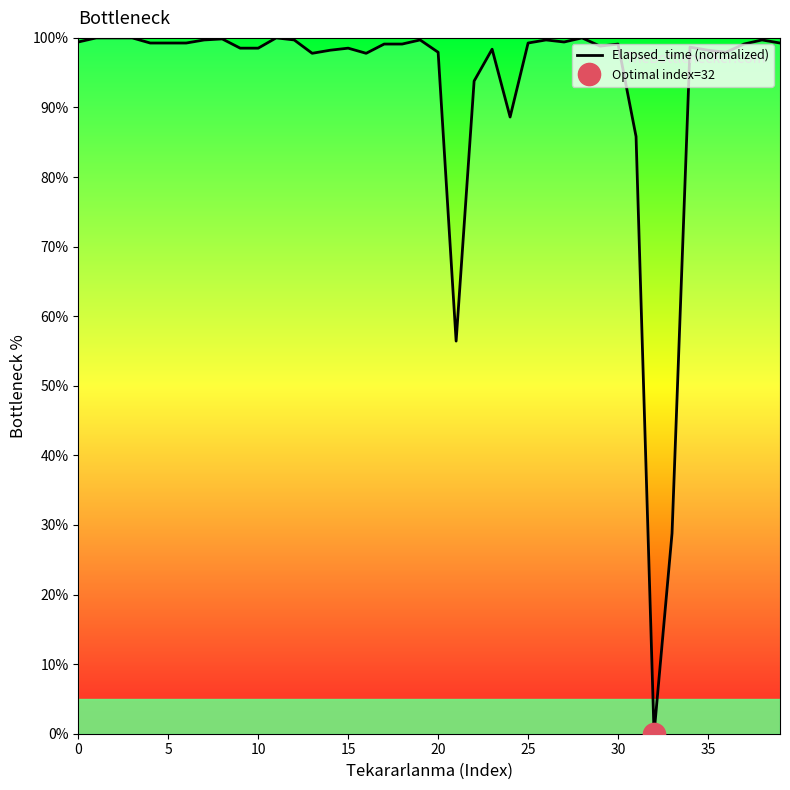

How many values exceed 99?

22